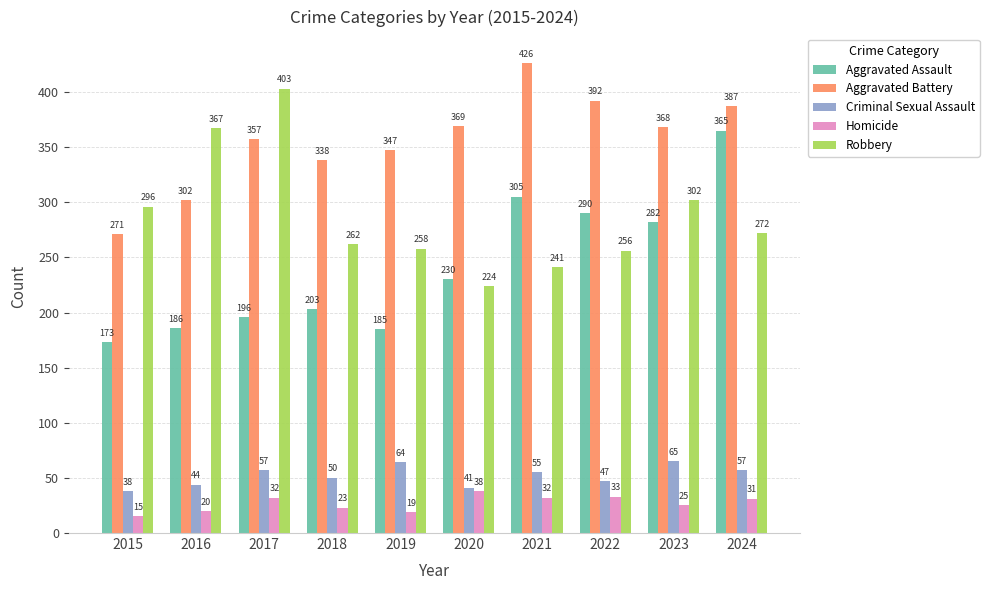

How many bars are there in each group?

5